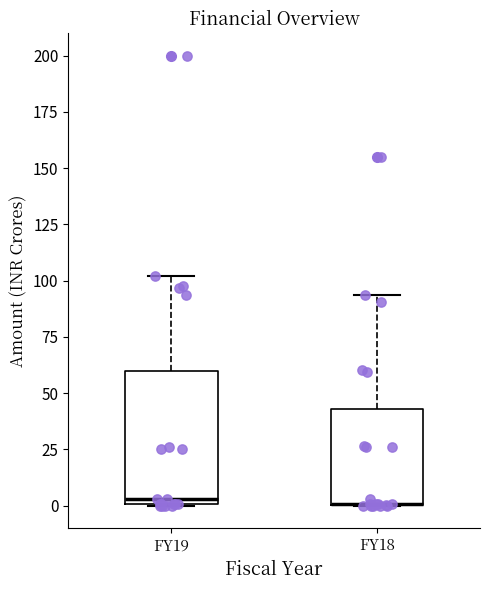

Reading left to right, read every box against the y-axis: the position of its median line, the range the box covers, and the ends of its whiskers. The values are not printed on the chart, so give them approximately, as read against the axis.

FY19: median 5, box 0 to 60, whiskers 0 to 100
FY18: median 0 (drawn on the box's lower edge), box 0 to 45, whiskers 0 to 95